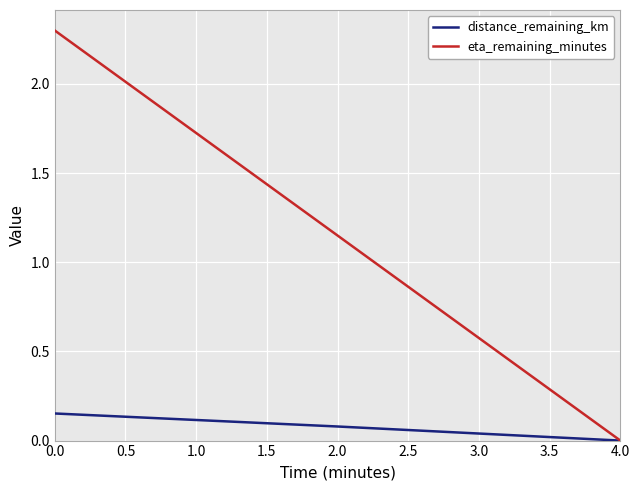

Rank the series by their maximum value, from highest to lowest.

eta_remaining_minutes, distance_remaining_km